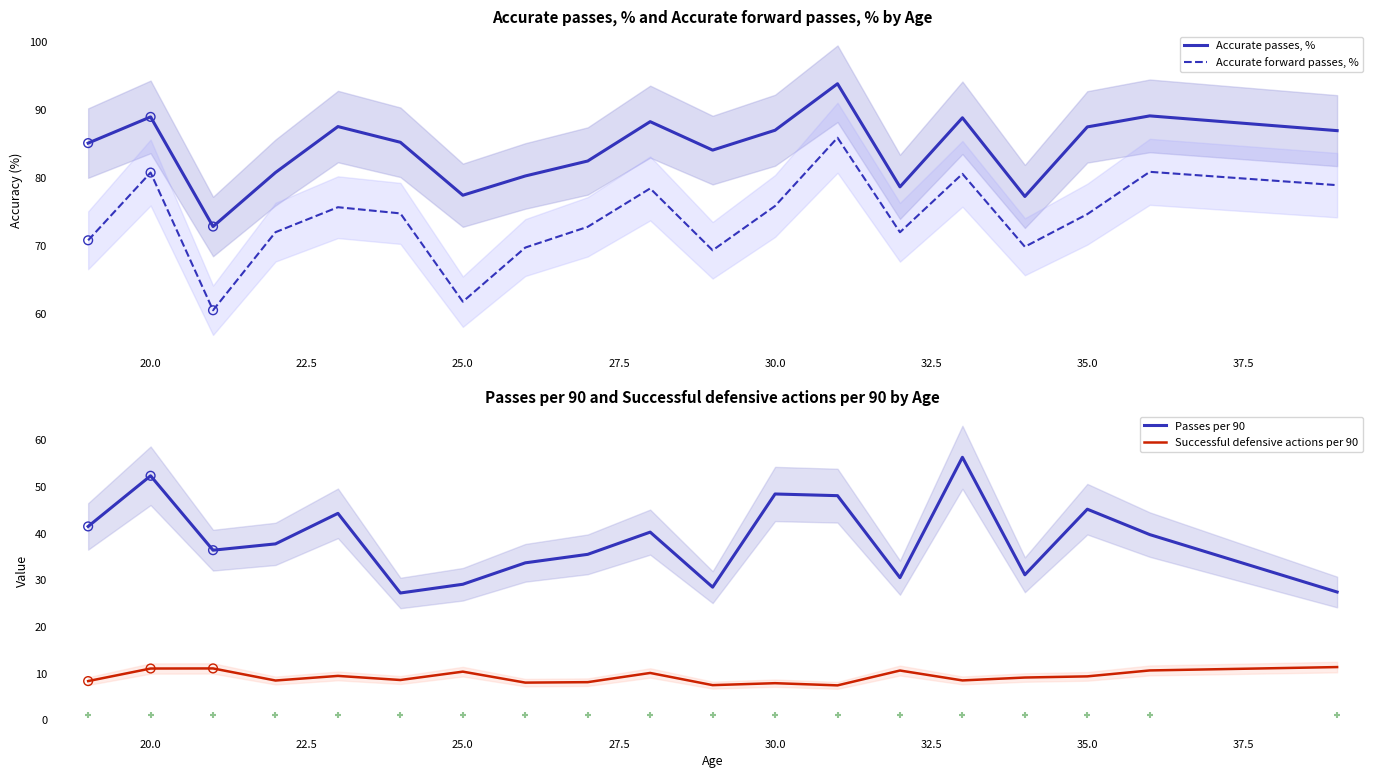

True or false: Accurate passes, % and Accurate forward passes, % intersect in this chart.

False